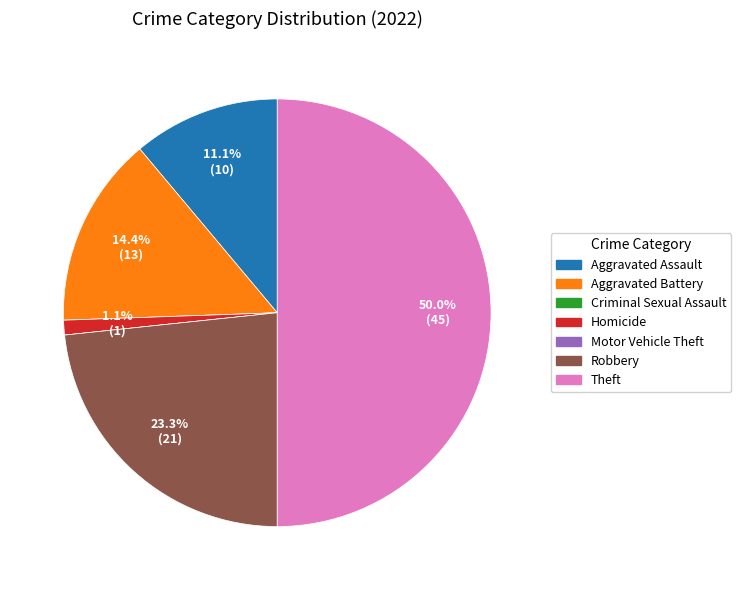

Is the sum of Aggravated Assault and Aggravated Battery greater than half?

No